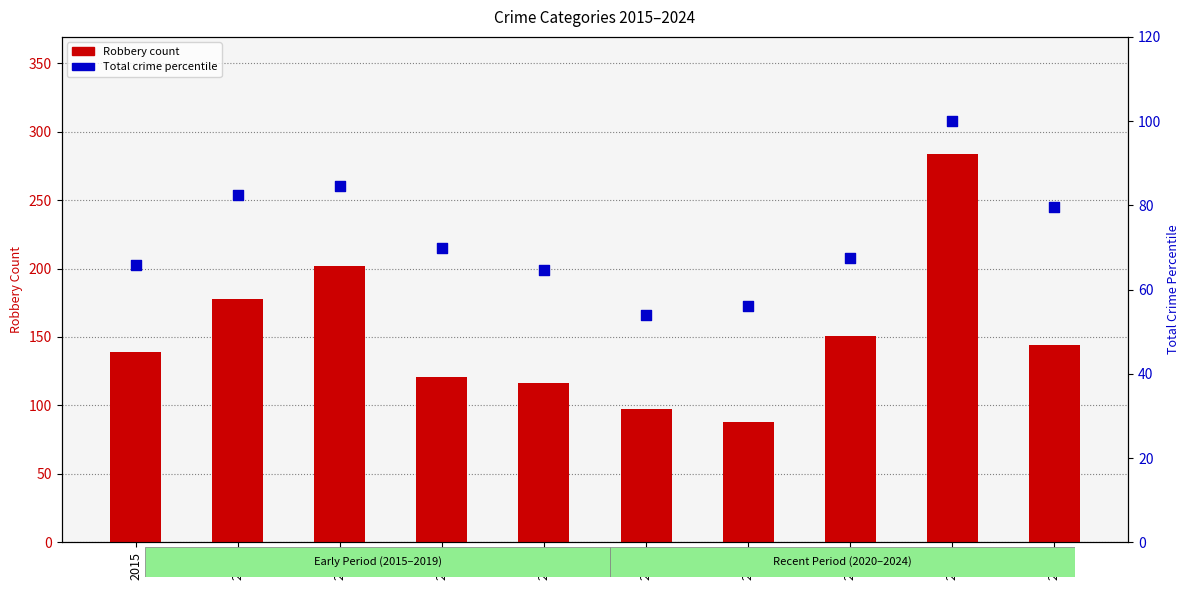

Which series contains the lowest Y value?

Total (percentile)